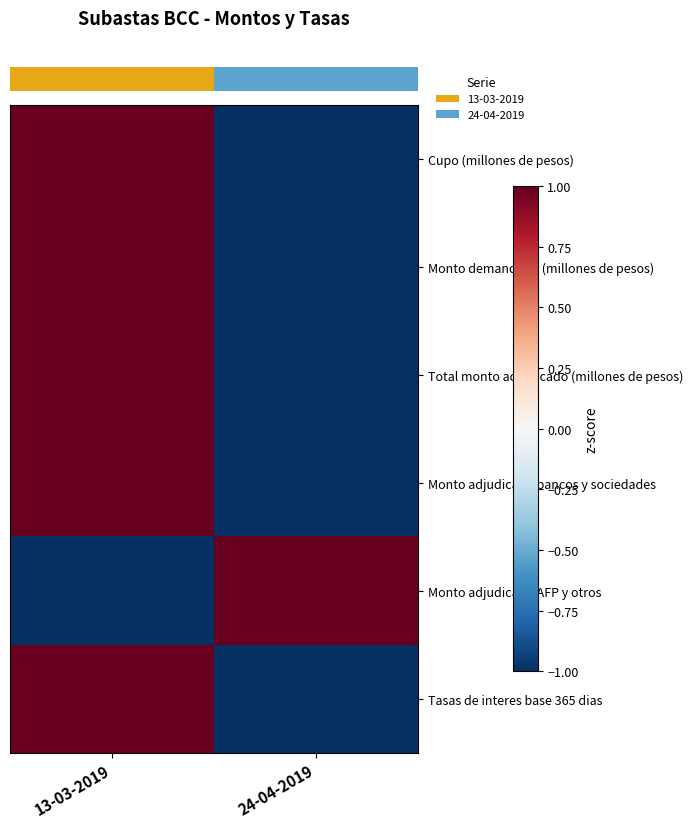

What is the greatest value displayed?

1.0